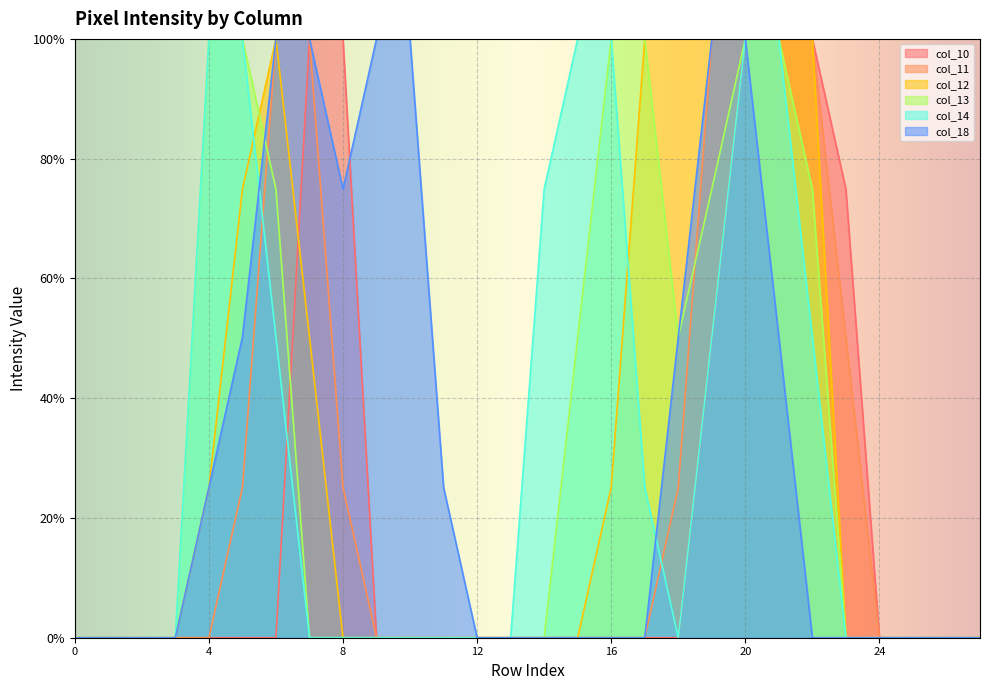

True or false: col_18 has more than 1 points higher than both neighbors.

False